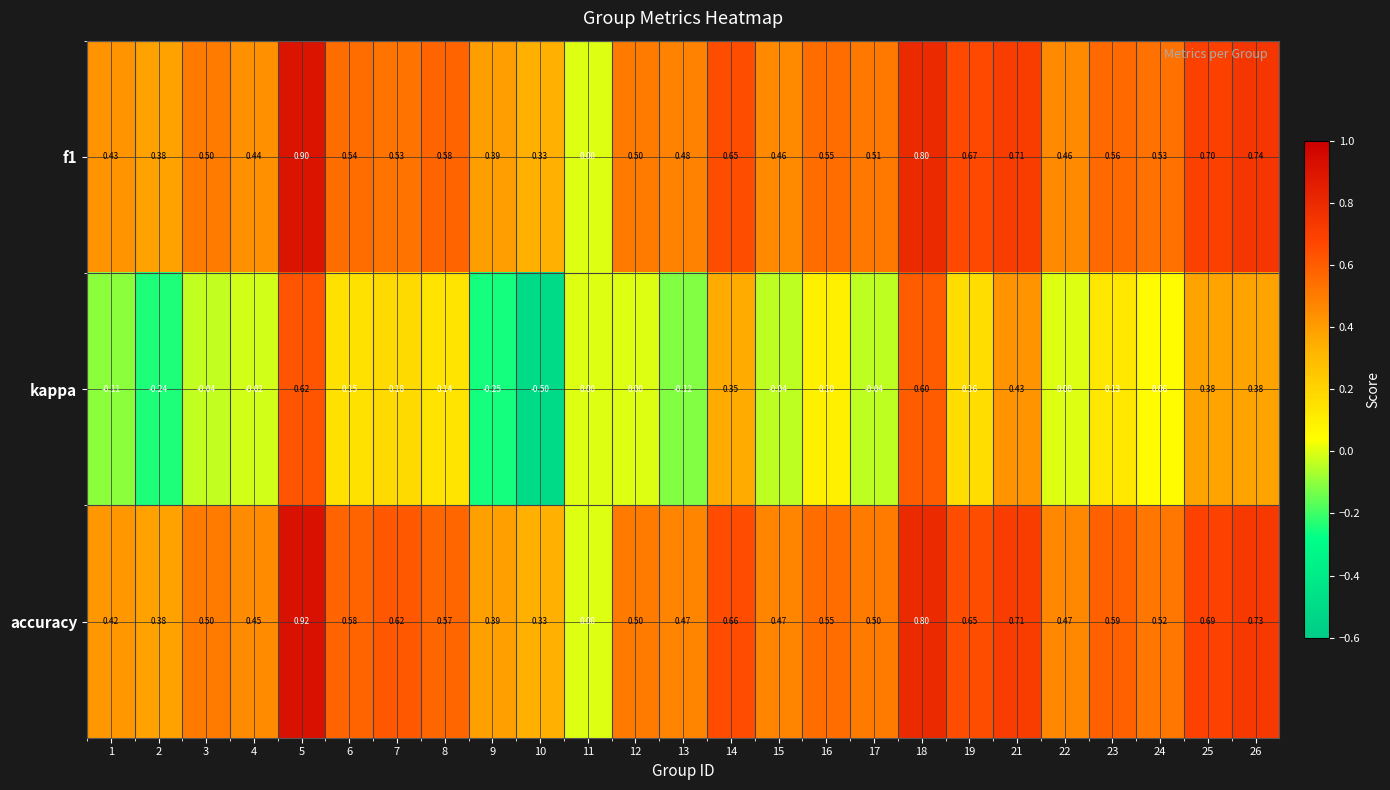

Which series has the largest total across all categories?

accuracy